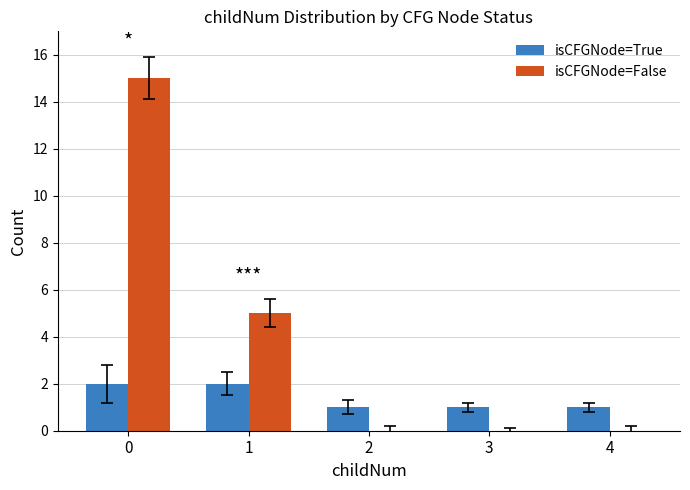

Which series has the widest spread of values?

isCFGNode=False